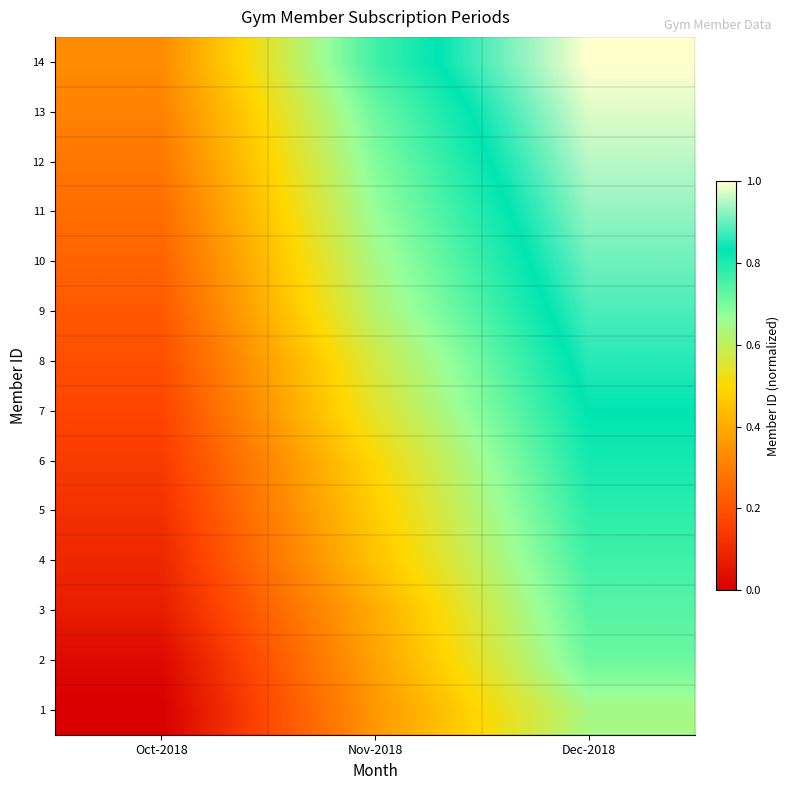

At which category is the sum across all series the highest?

Dec-2018